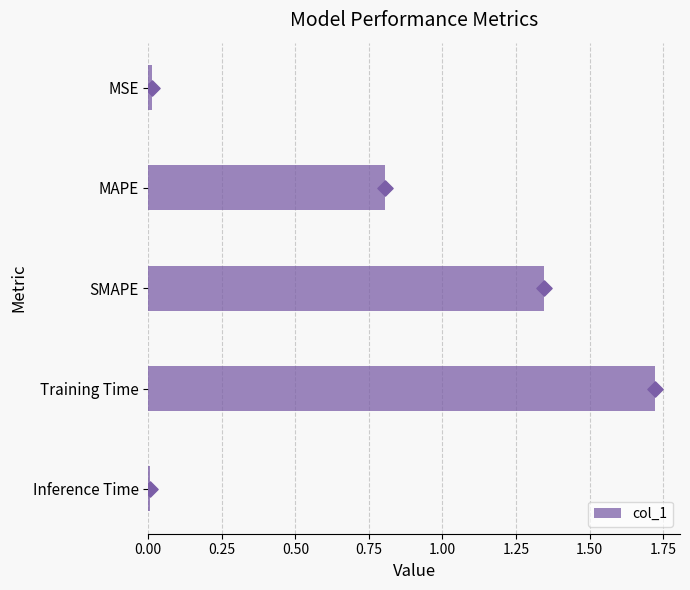

True or false: col_1 has a value of 0.0 at Inference Time.

True